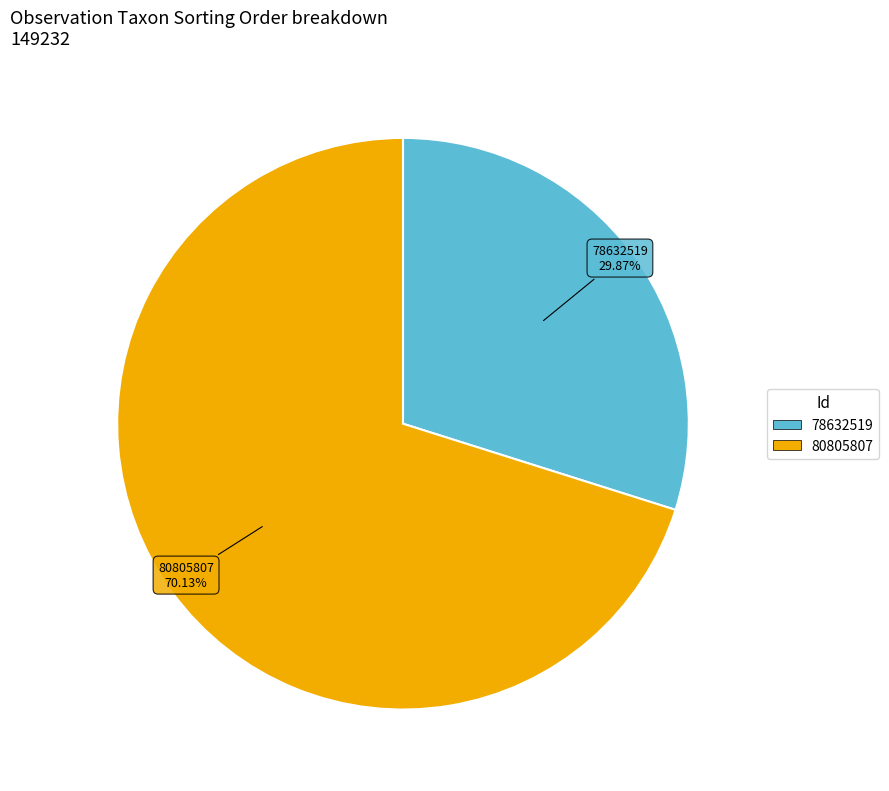

How many slices are in this pie chart?

2